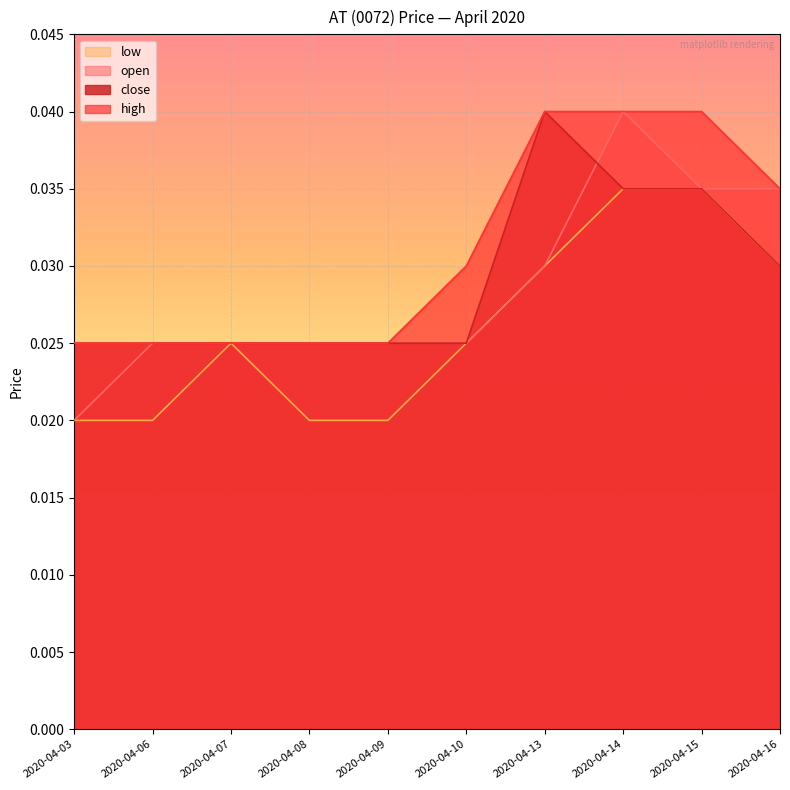

Which series changed the most between 2020-04-10 and 2020-04-16?

open